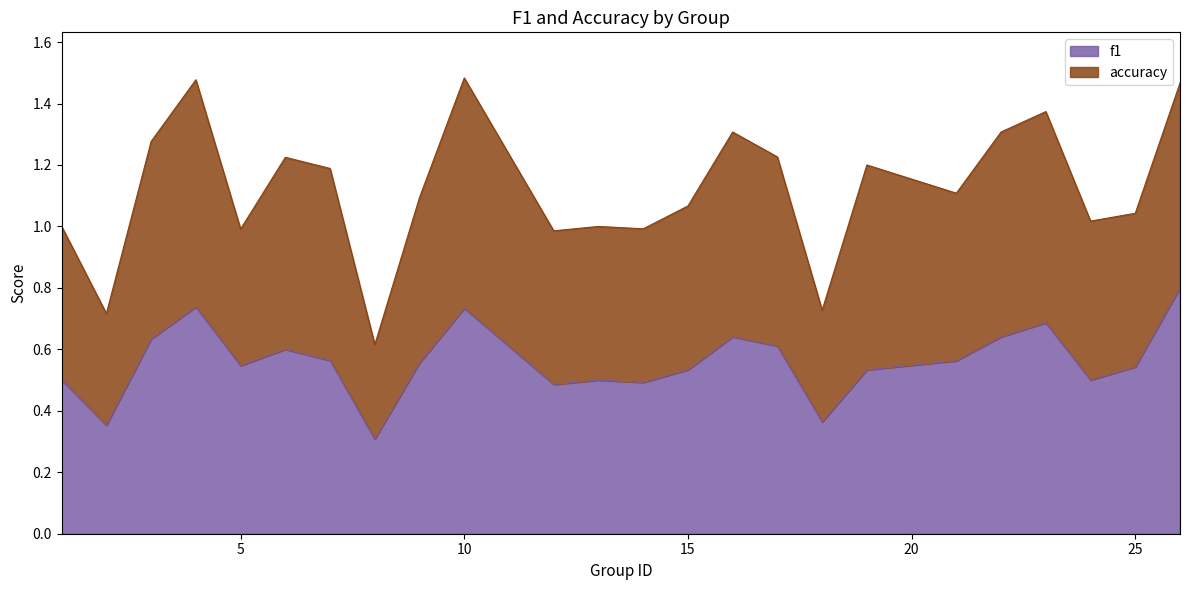

The value at 6 is 0.6. True or false?

True